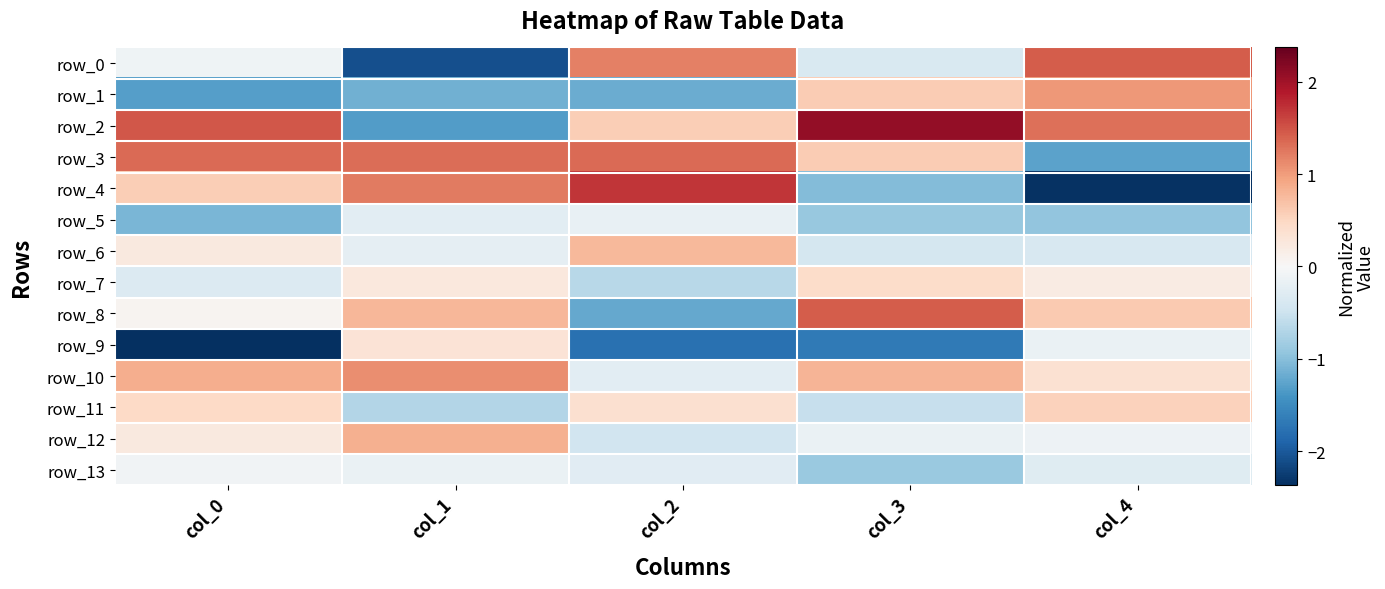

What value does the row_4 series have at col_0?

0.6